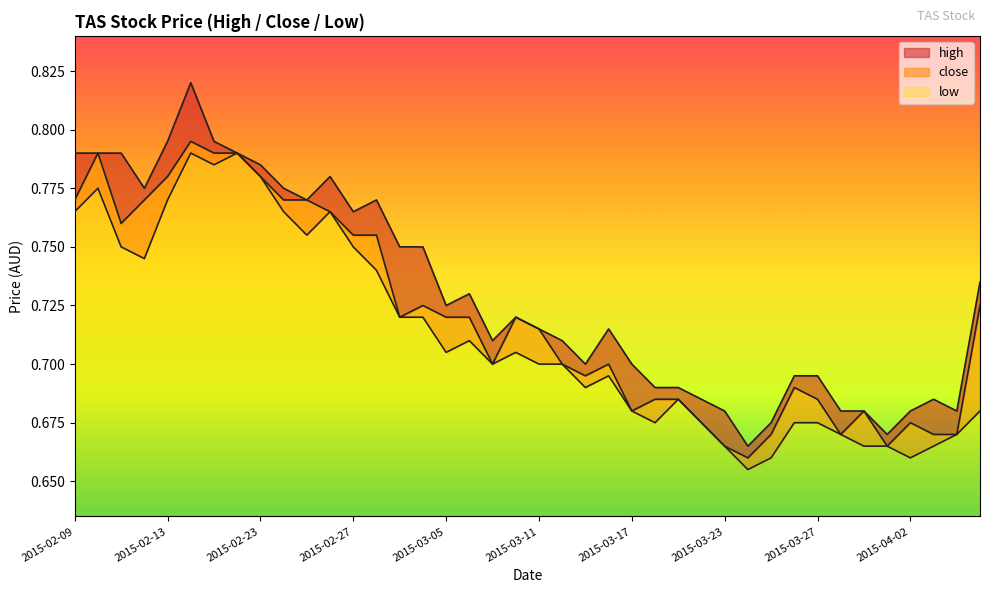

At how many categories does at least one series exceed 0?

40